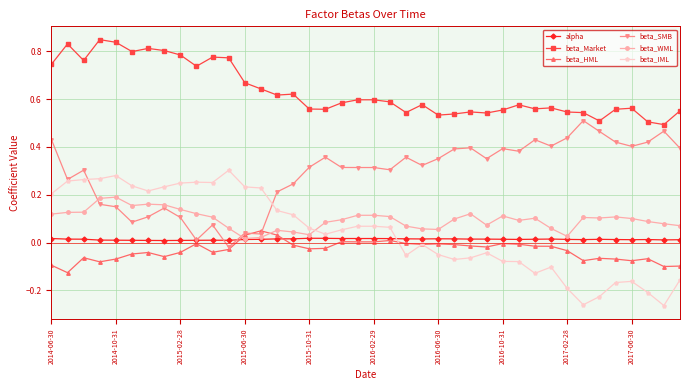

True or false: beta_Market has more than 0 points higher than both neighbors.

True